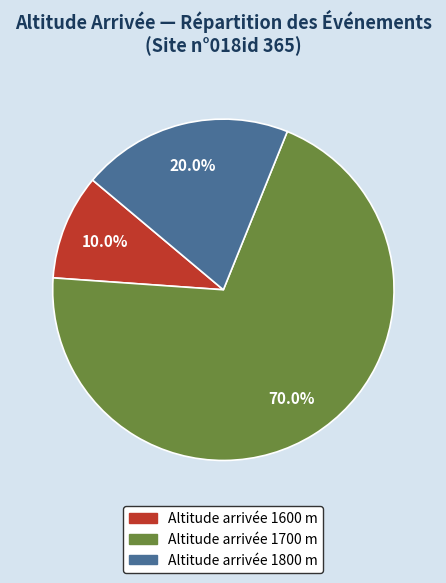

How many segments does this pie chart have?

3